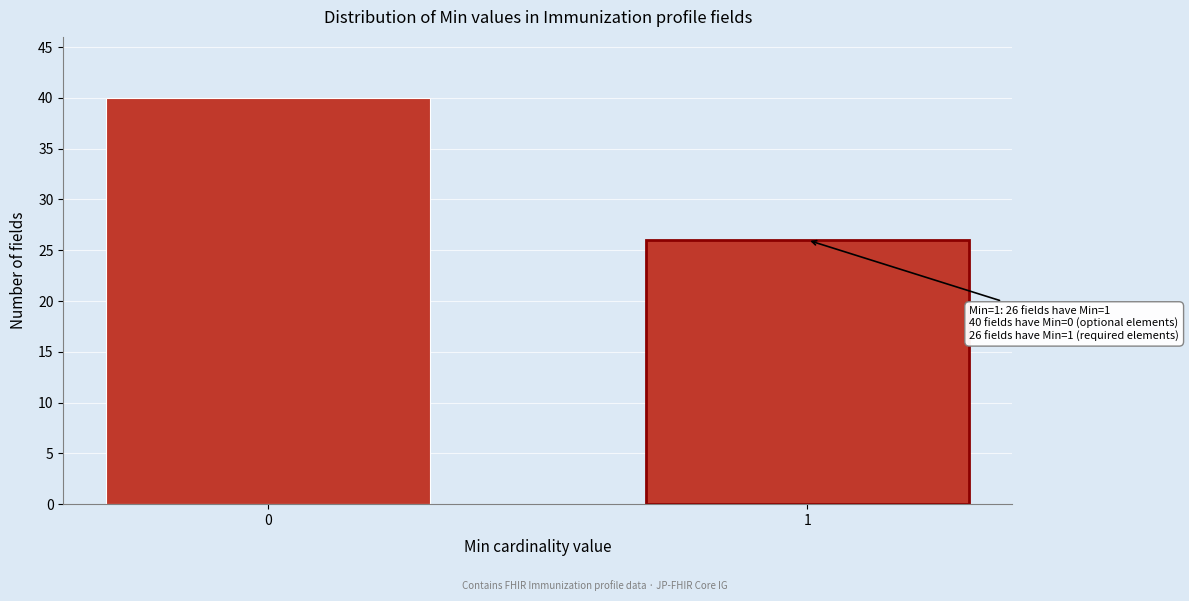

Reading left to right, transcribe all the data shown in this chart.

0=40	1=26